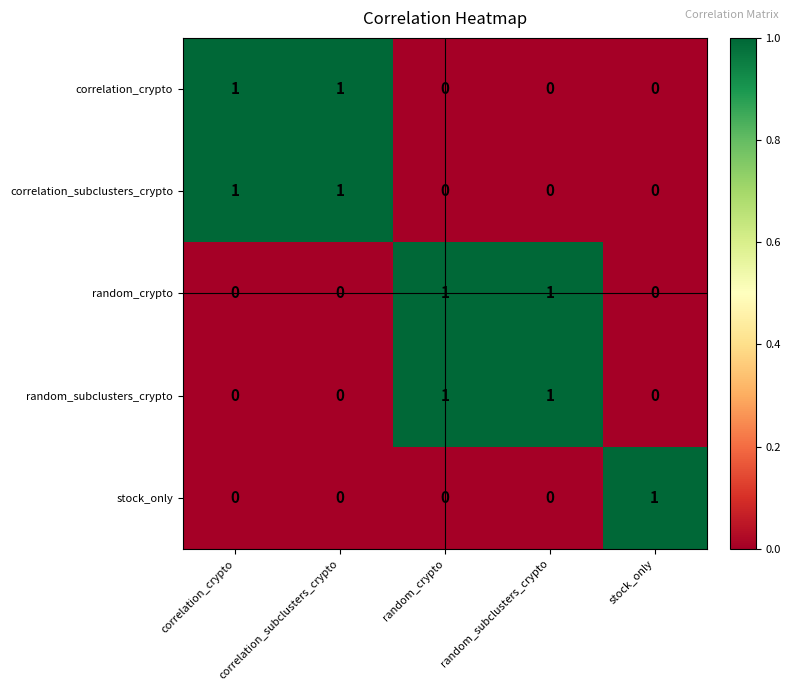

True or false: correlation_subclusters_crypto has a value of 0 at correlation_crypto.

False